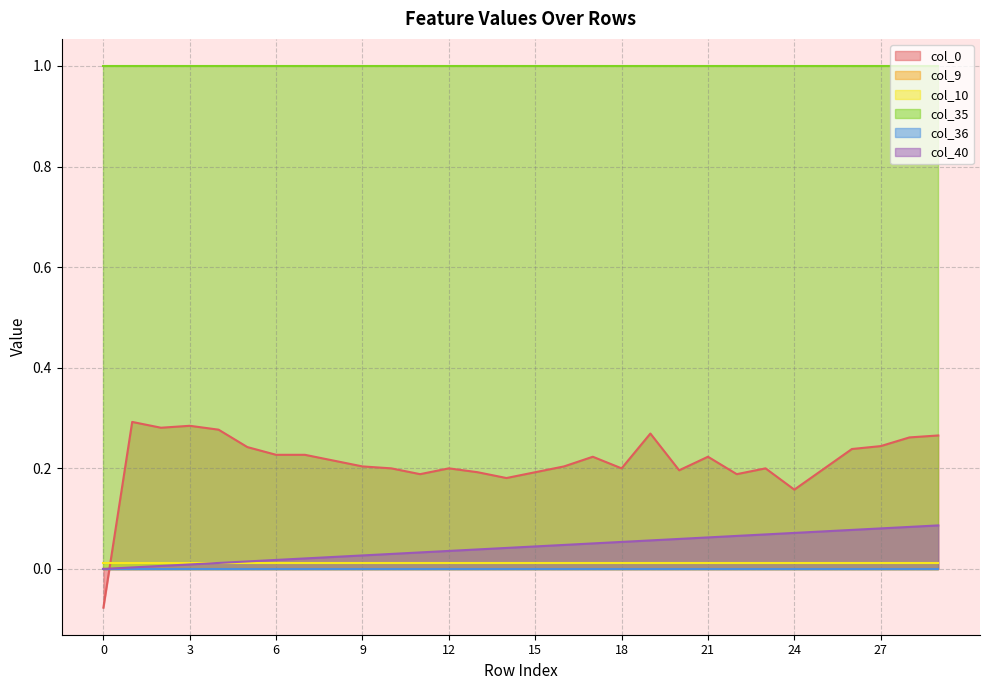

The value of col_35 at 22 is 1.0. True or false?

True